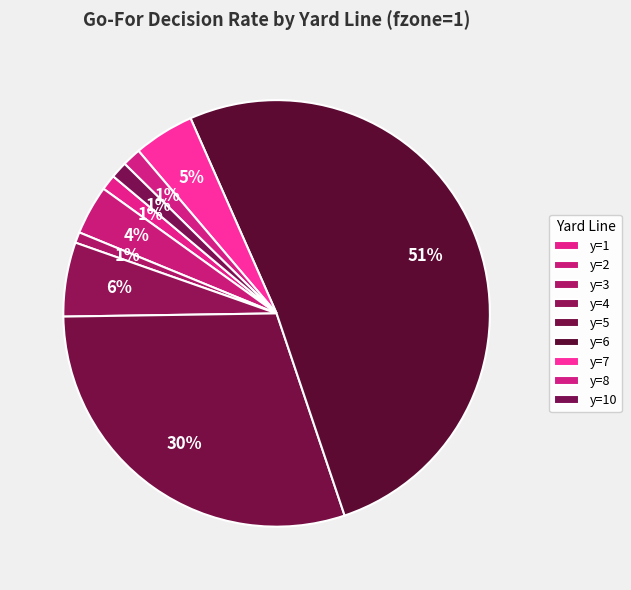

To the nearest percent, what is the difference between the y=4 and y=5 slice percentages?

24%